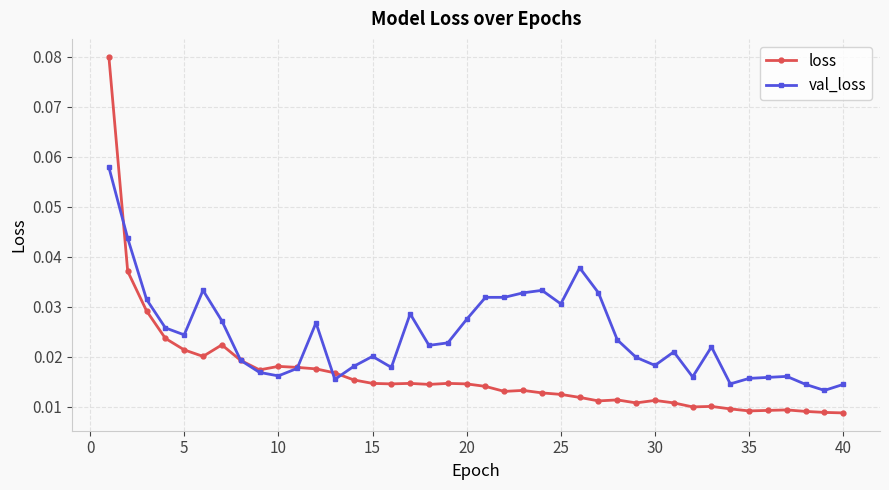

List the series in order of their peak value, highest first.

loss, val_loss